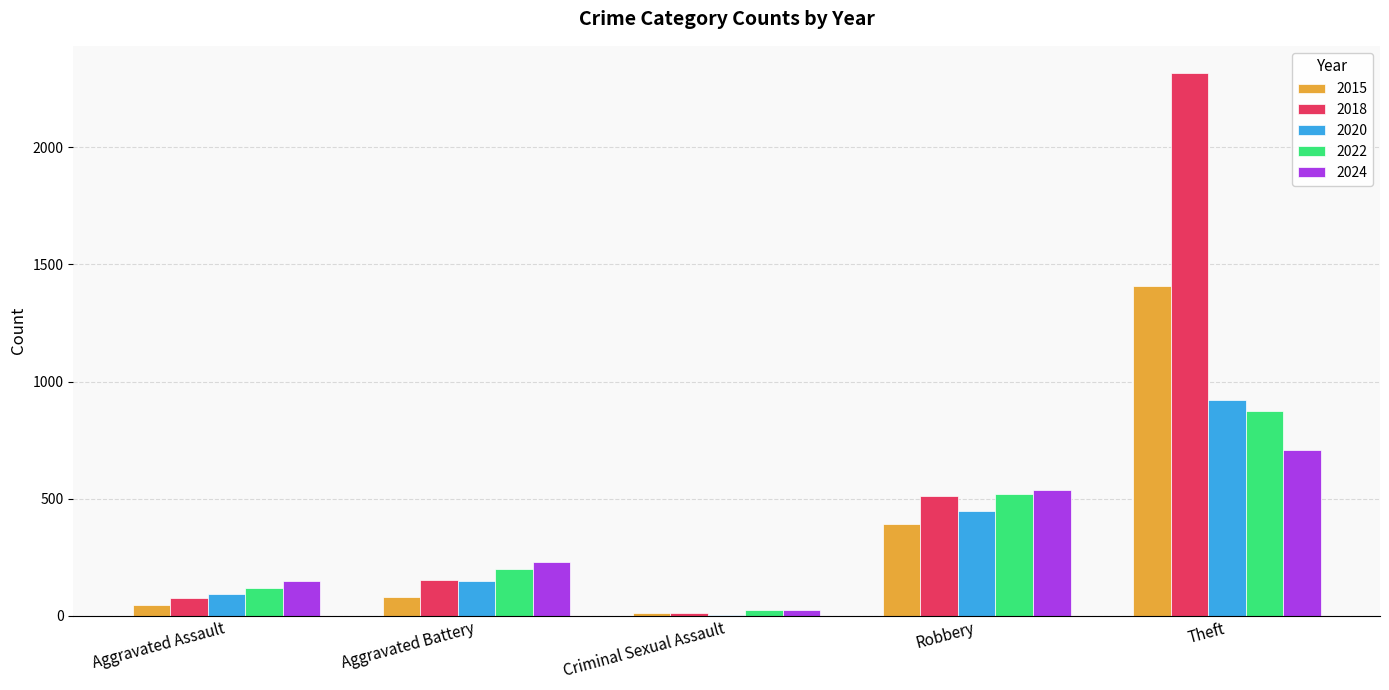

Which series has the widest spread of values?

2018